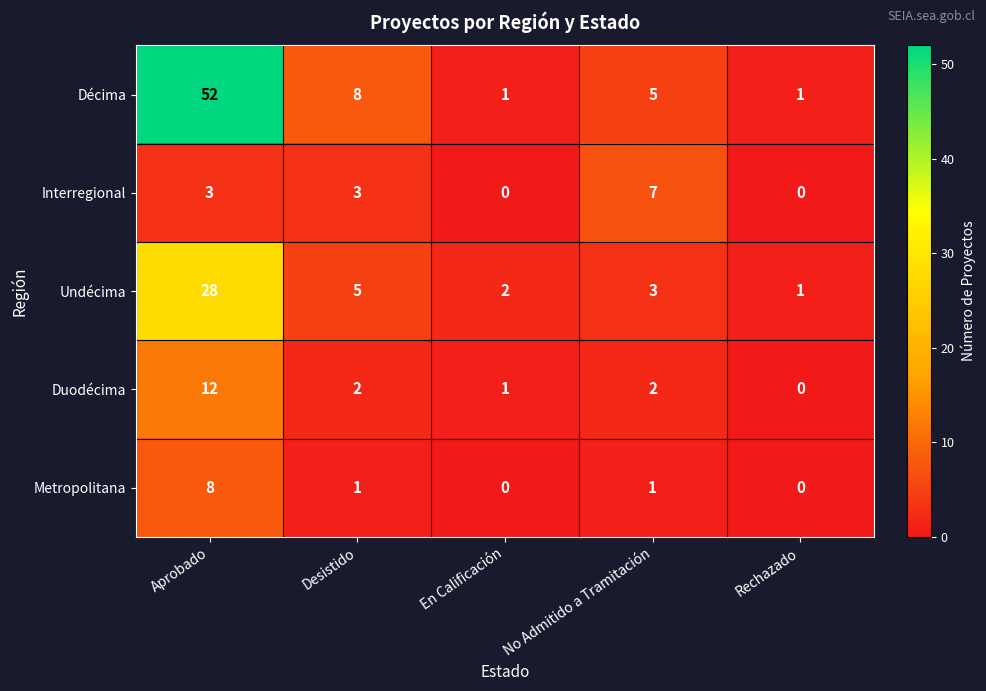

What value does the Décima series have at Desistido?

8